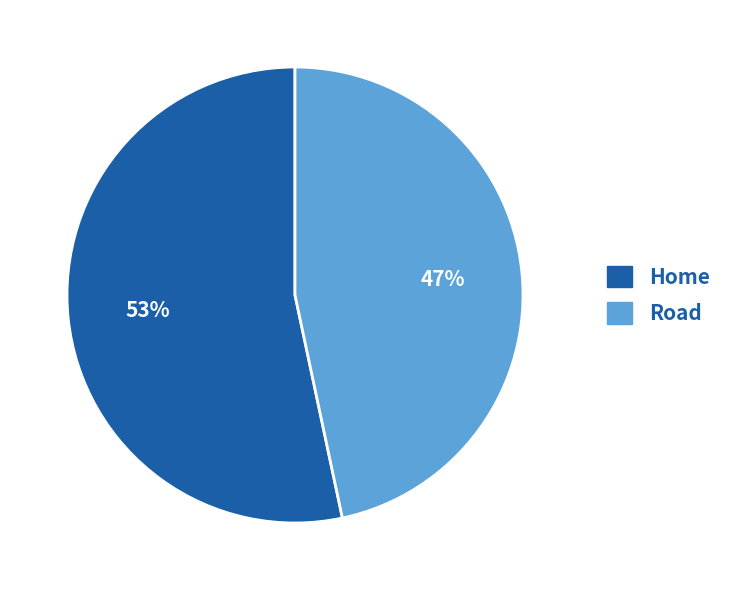

Combined, do Road and Home account for over 50%?

Yes